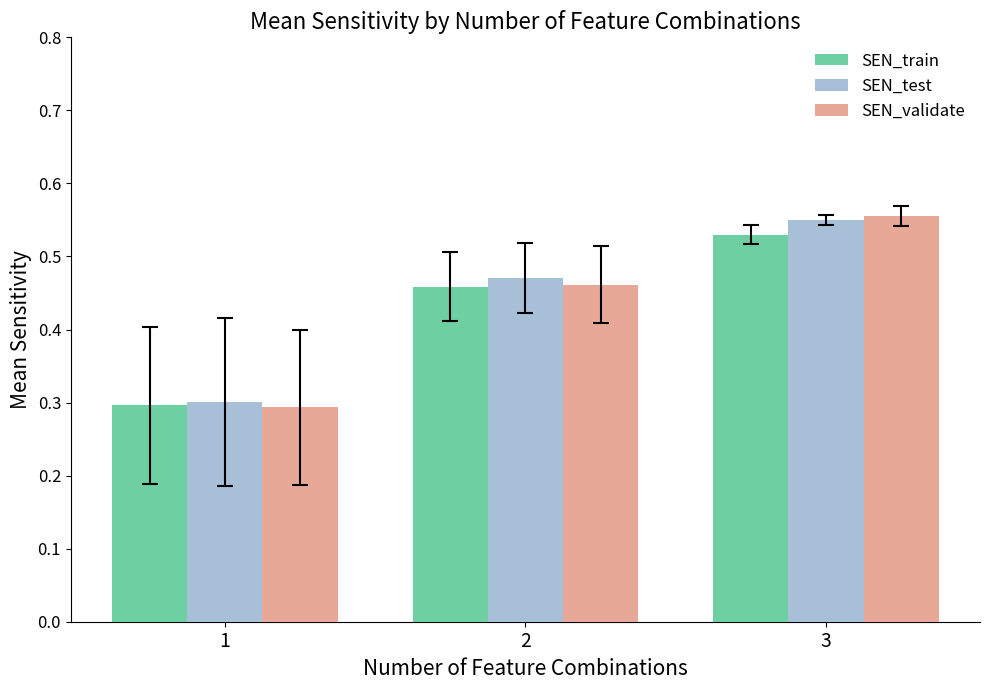

At which category is the sum across all series the highest?

3